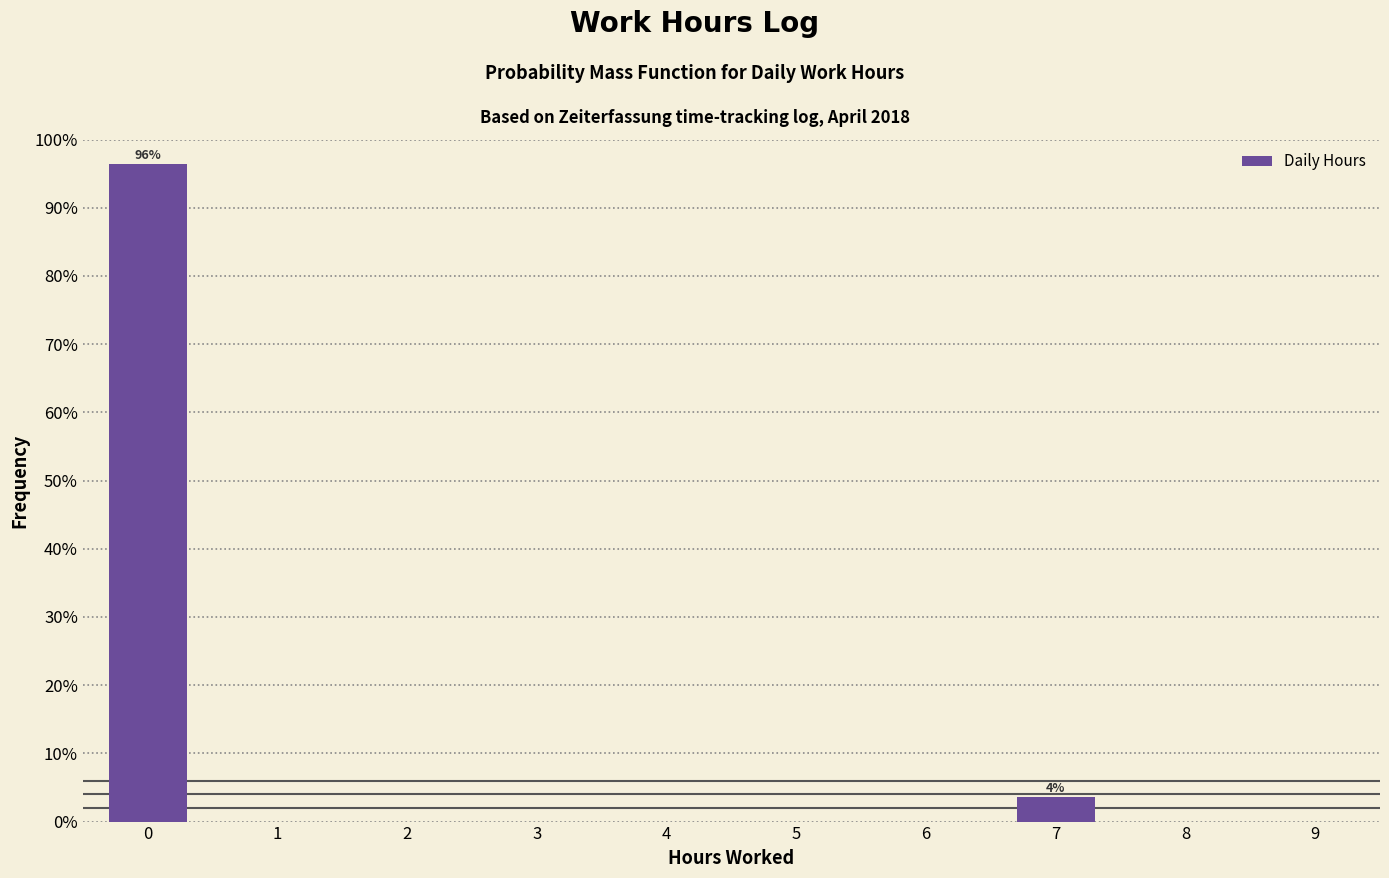

Over which range of the x-axis is the bar tallest?

-0.5 to 0.5